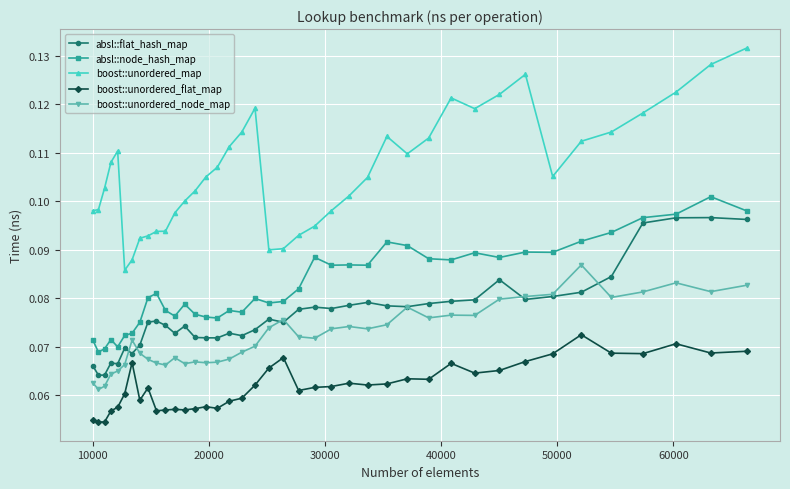

How many lines are shown in the chart?

5